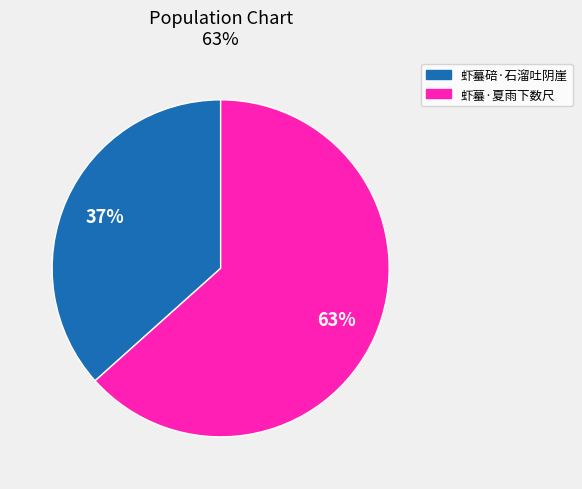

What is the smallest slice in the pie chart?

虾蟇碚·石溜吐阴崖